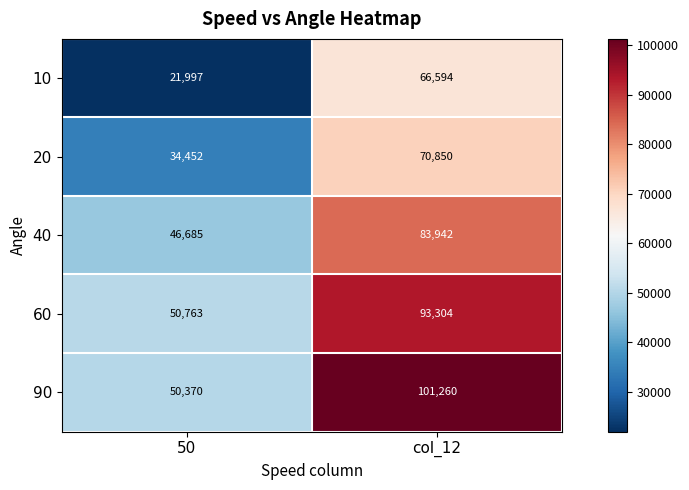

Is it true that 10 equals 66594 at col_12?

True